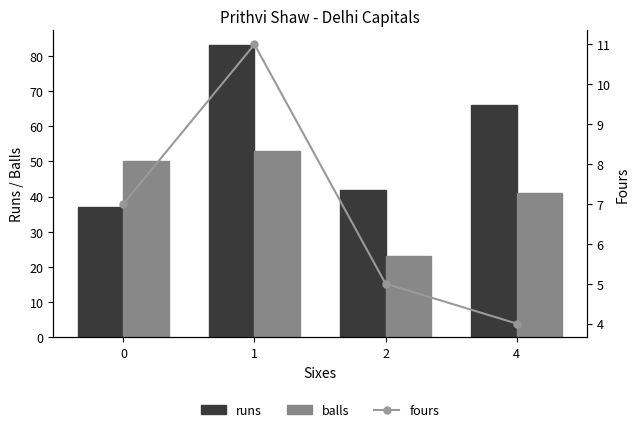

Rank the series at 2 from highest to lowest value.

runs, balls, fours